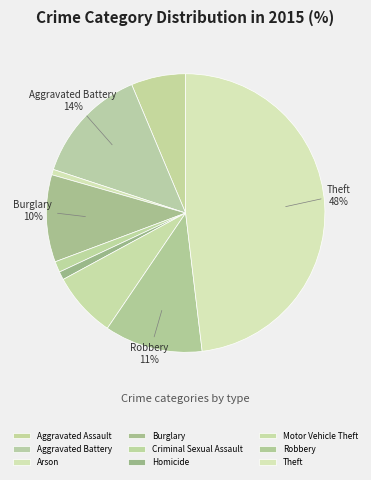

Is there any slice that represents more than half of the pie?

No